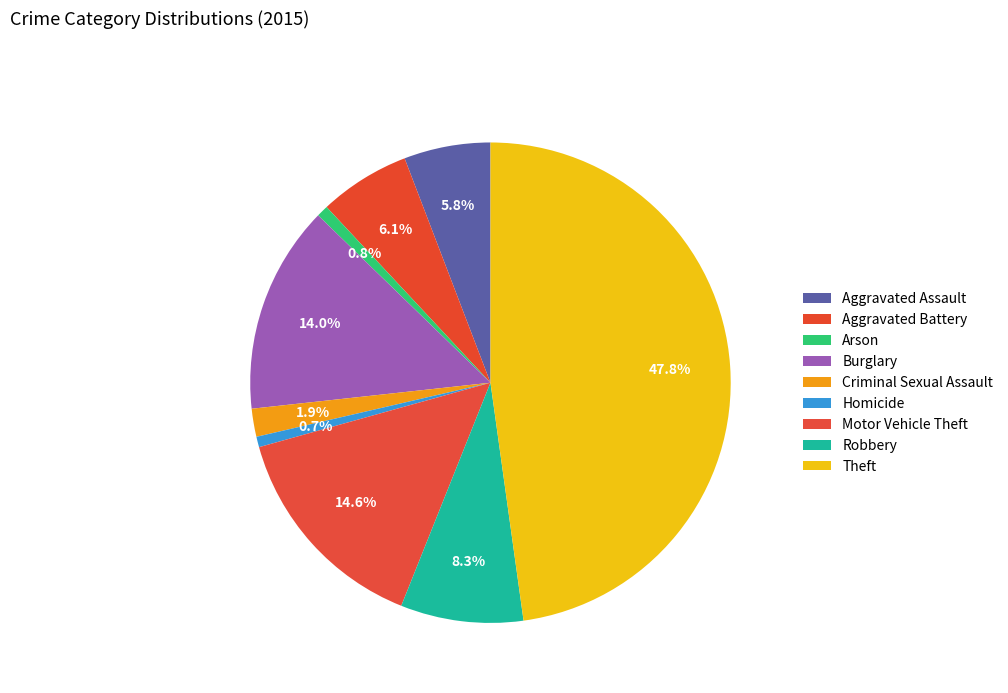

How many slices are in this pie chart?

9